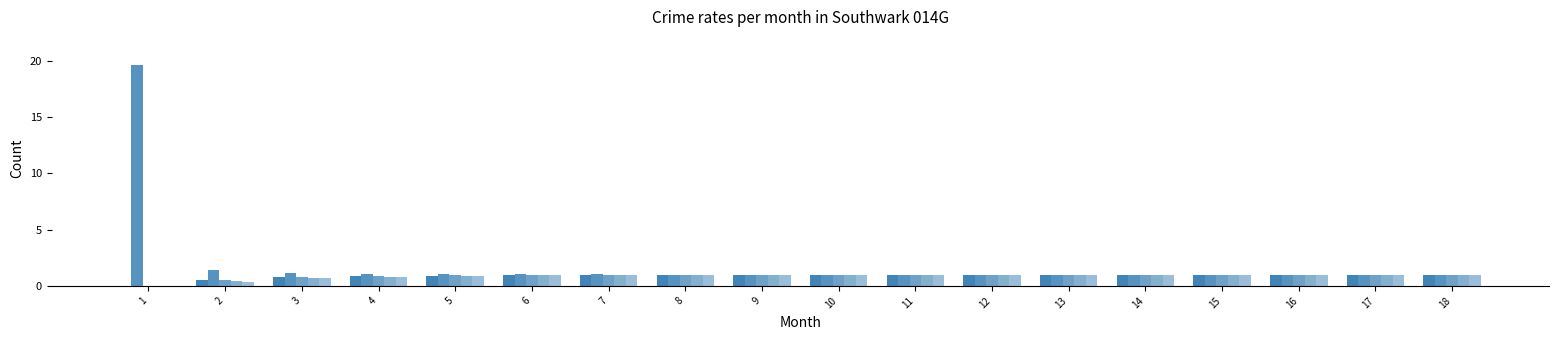

How many series are shown in this chart?

5